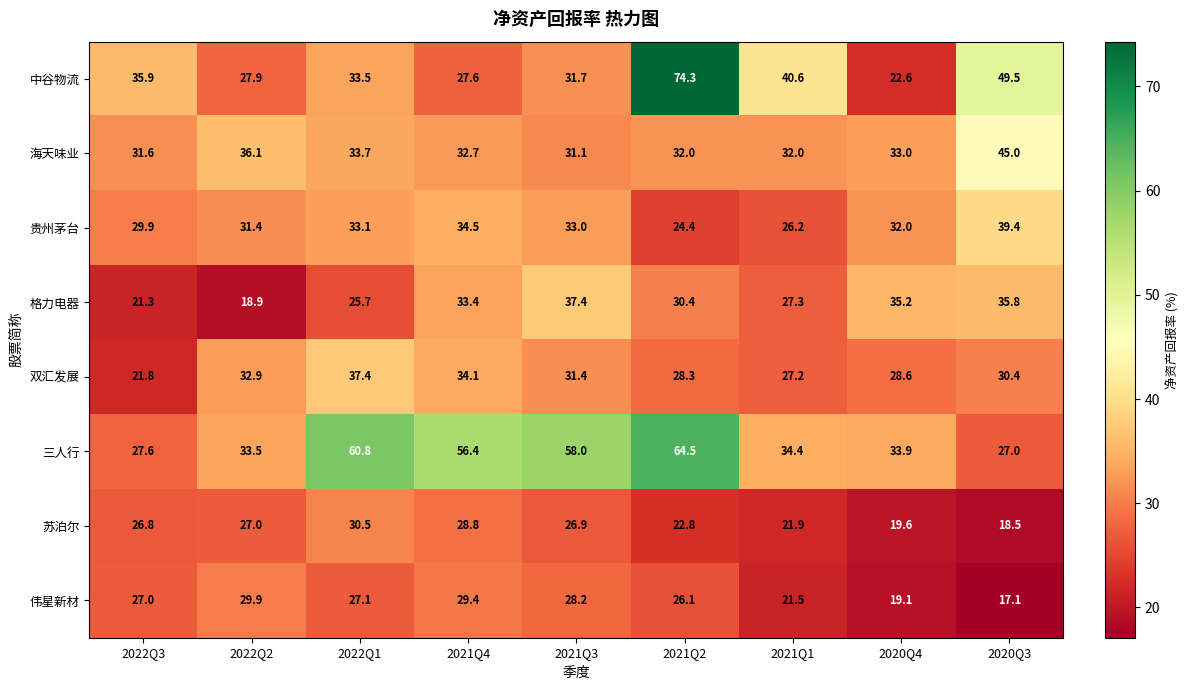

Rank the series at 2021Q2 from highest to lowest value.

中谷物流, 三人行, 海天味业, 格力电器, 双汇发展, 伟星新材, 贵州茅台, 苏泊尔